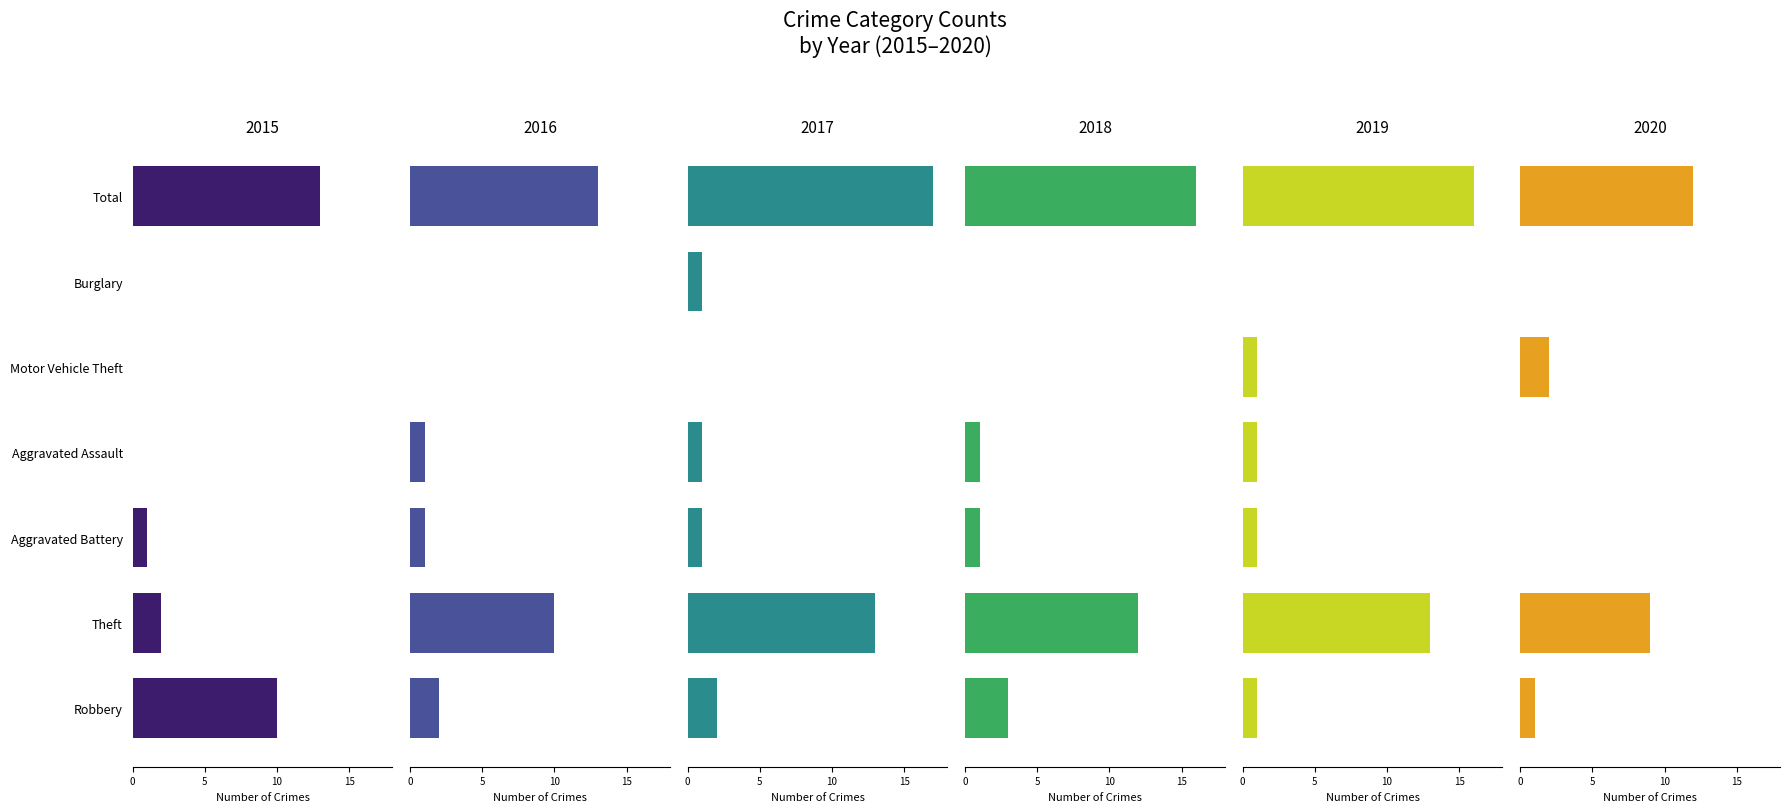

What is the total value across all series at Robbery?

19